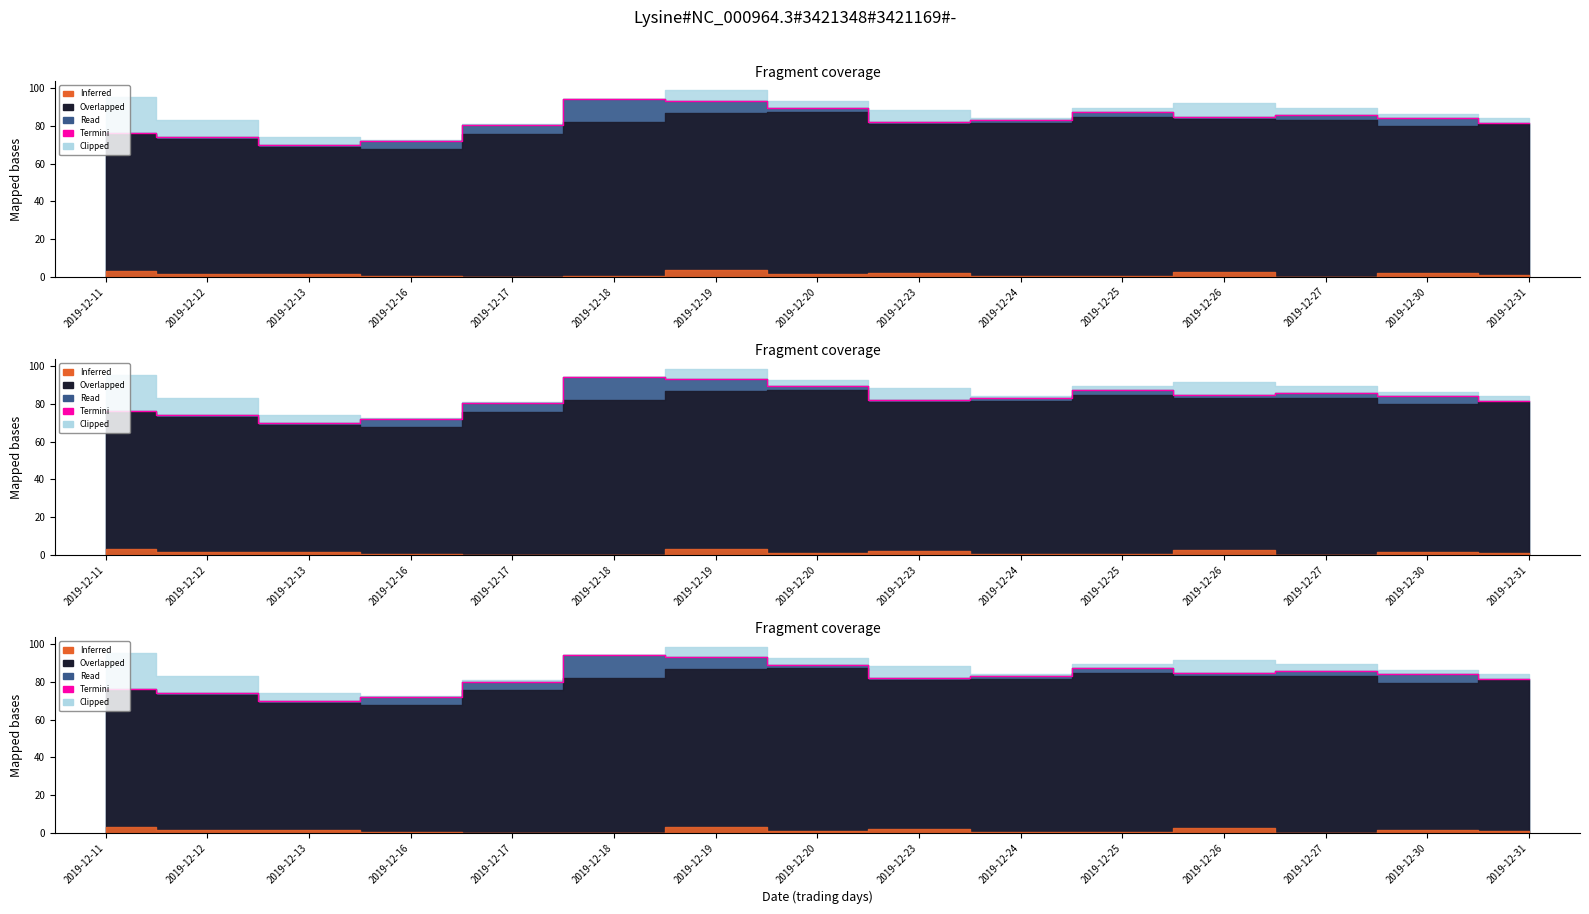

Where is the first local minimum?

2019-12-13